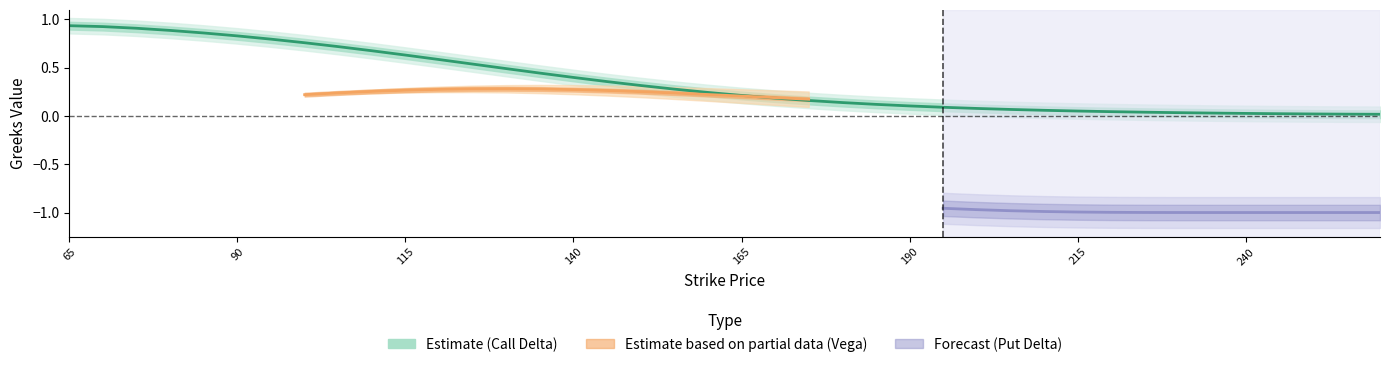

True or false: call_delta has a value of 0.0 at 215.

False